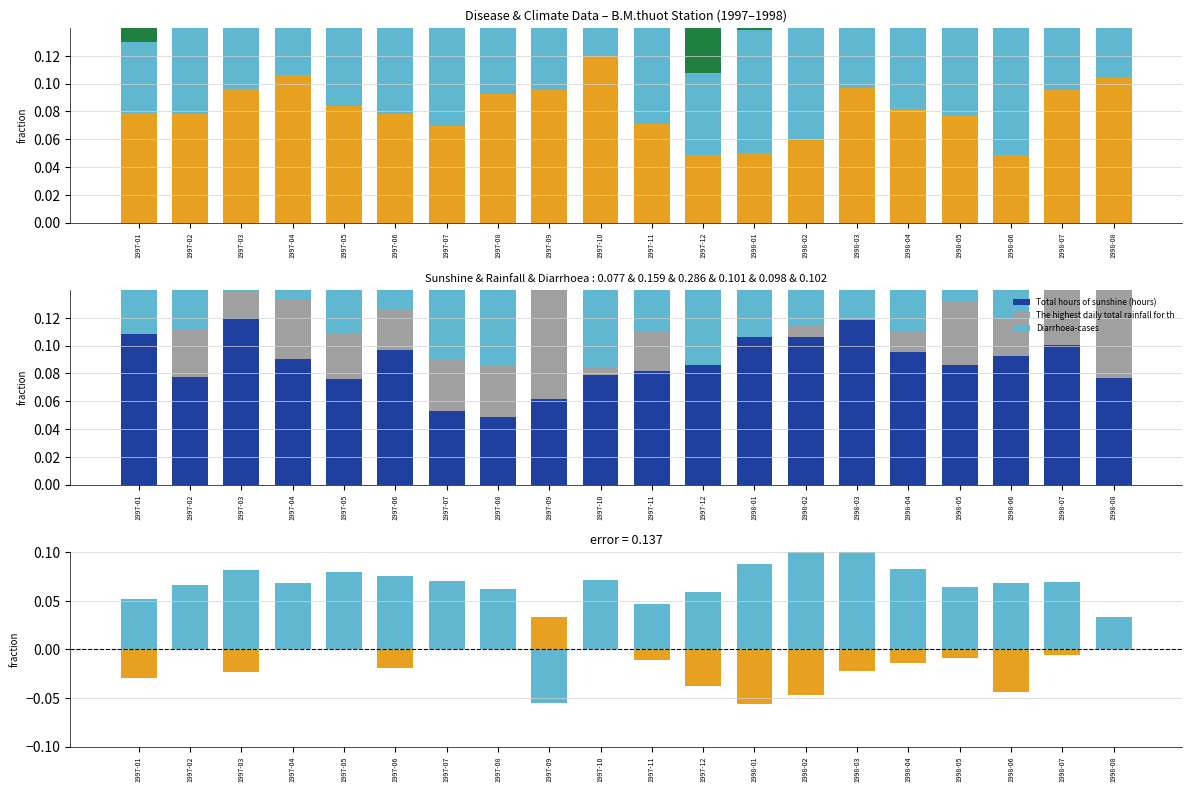

What is the difference between the maximum and second lowest values in the Total hours of sunshine (hours) series?

0.1